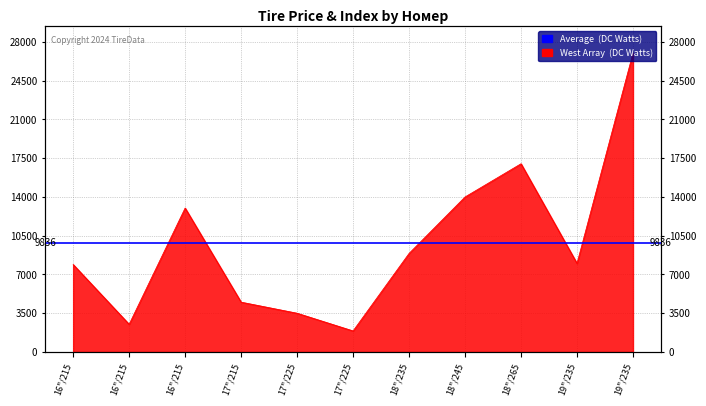

Reading left to right, what are all the values shown in this chart?

7900	2500	13000	4500	3500	1900	8900	14000	17000	8000	27000